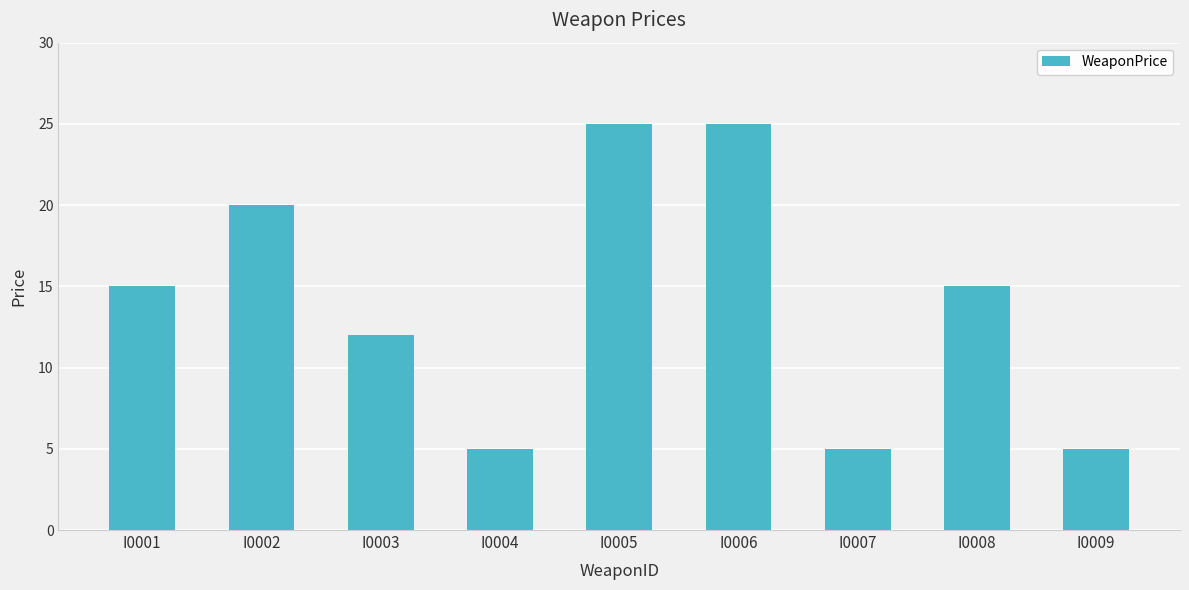

What is the minimum value shown in the chart?

5